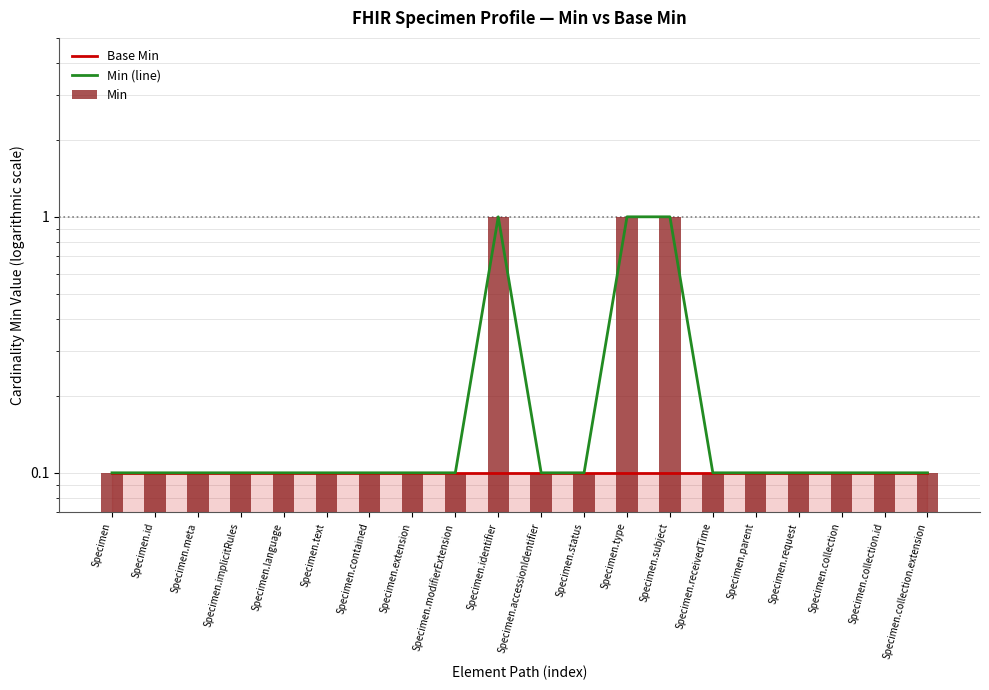

What is the difference between the maximum and minimum values in the Min (line) series?

0.9